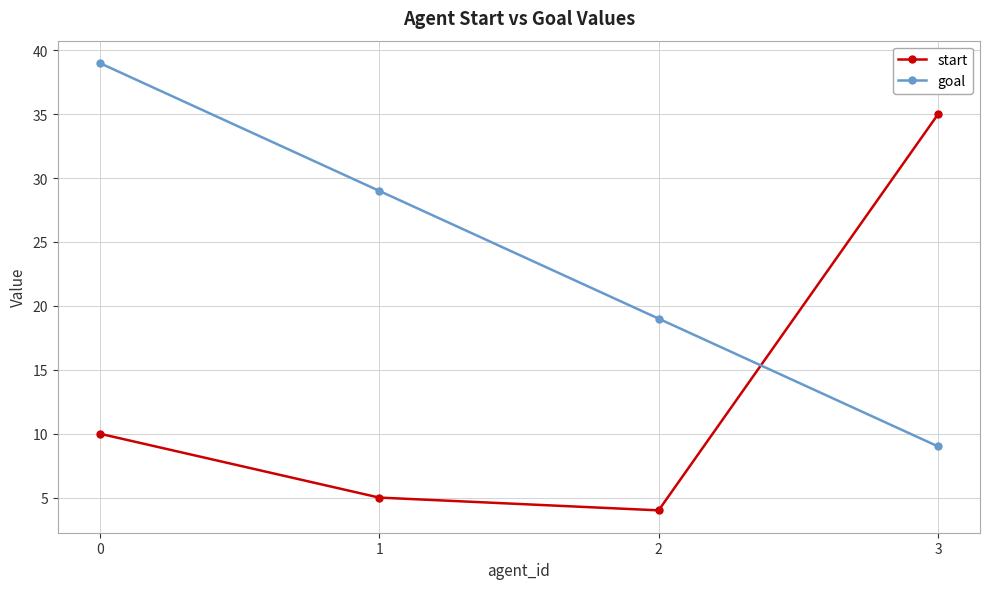

In start, how many points are lower than both neighbors (excluding endpoints)?

1